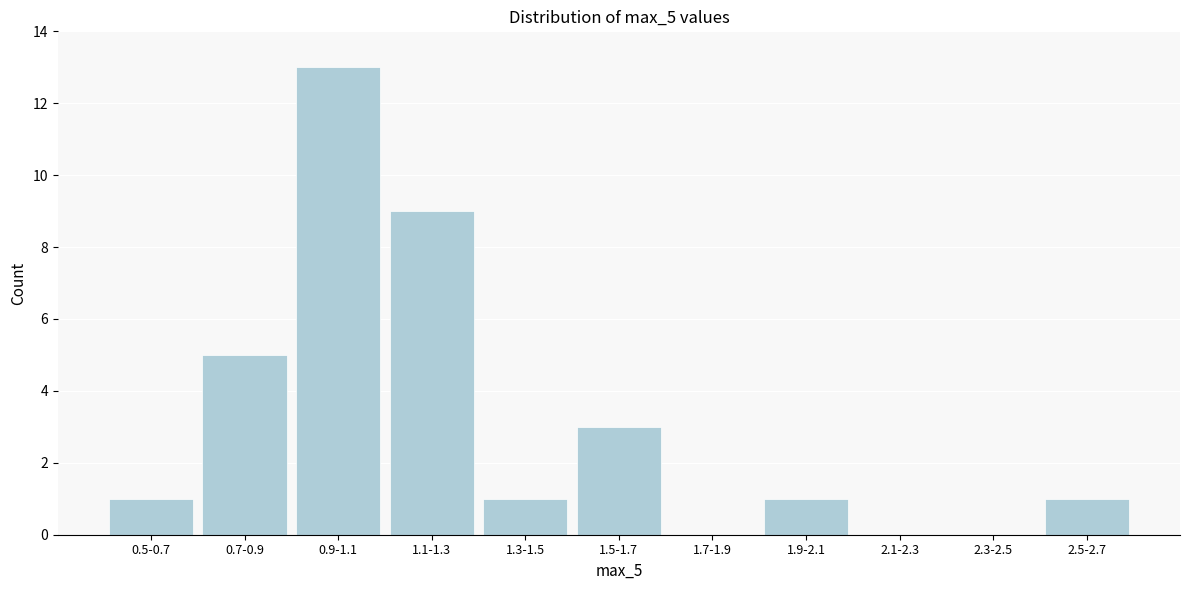

Reading right to left, what are all the values shown in this chart?

2.5-2.7=1	2.3-2.5=0	2.1-2.3=0	1.9-2.1=1	1.7-1.9=0	1.5-1.7=3	1.3-1.5=1	1.1-1.3=9	0.9-1.1=13	0.7-0.9=5	0.5-0.7=1